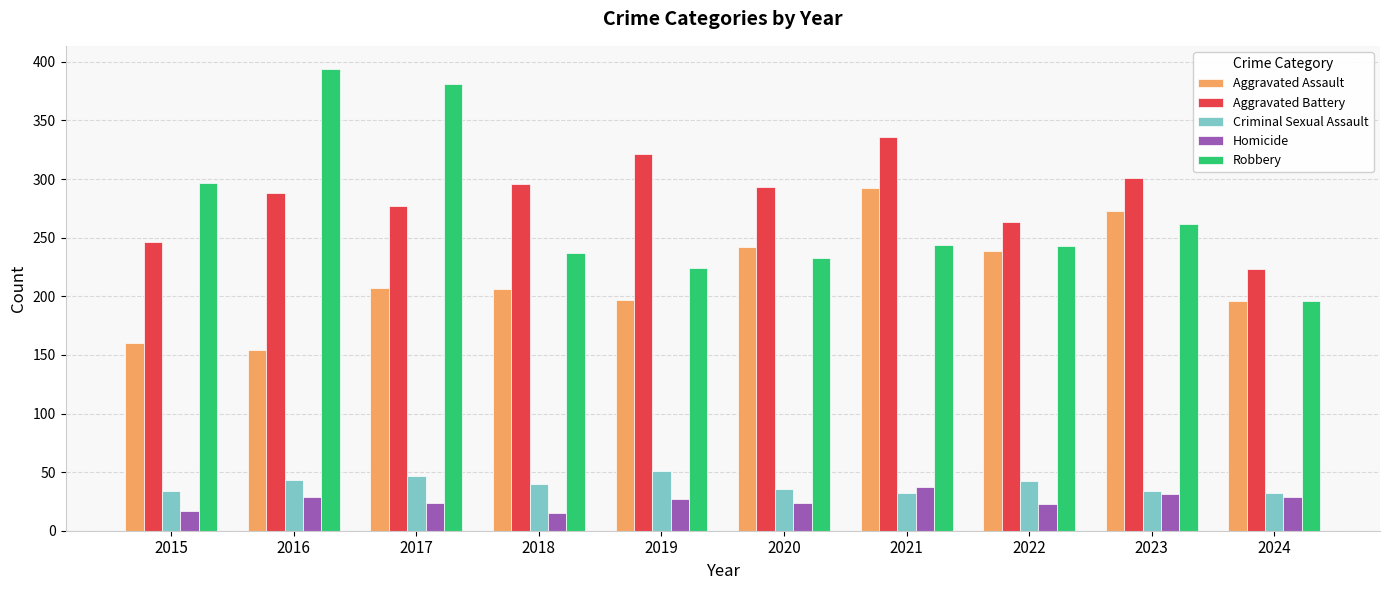

Which category has the highest value across all series?

2016